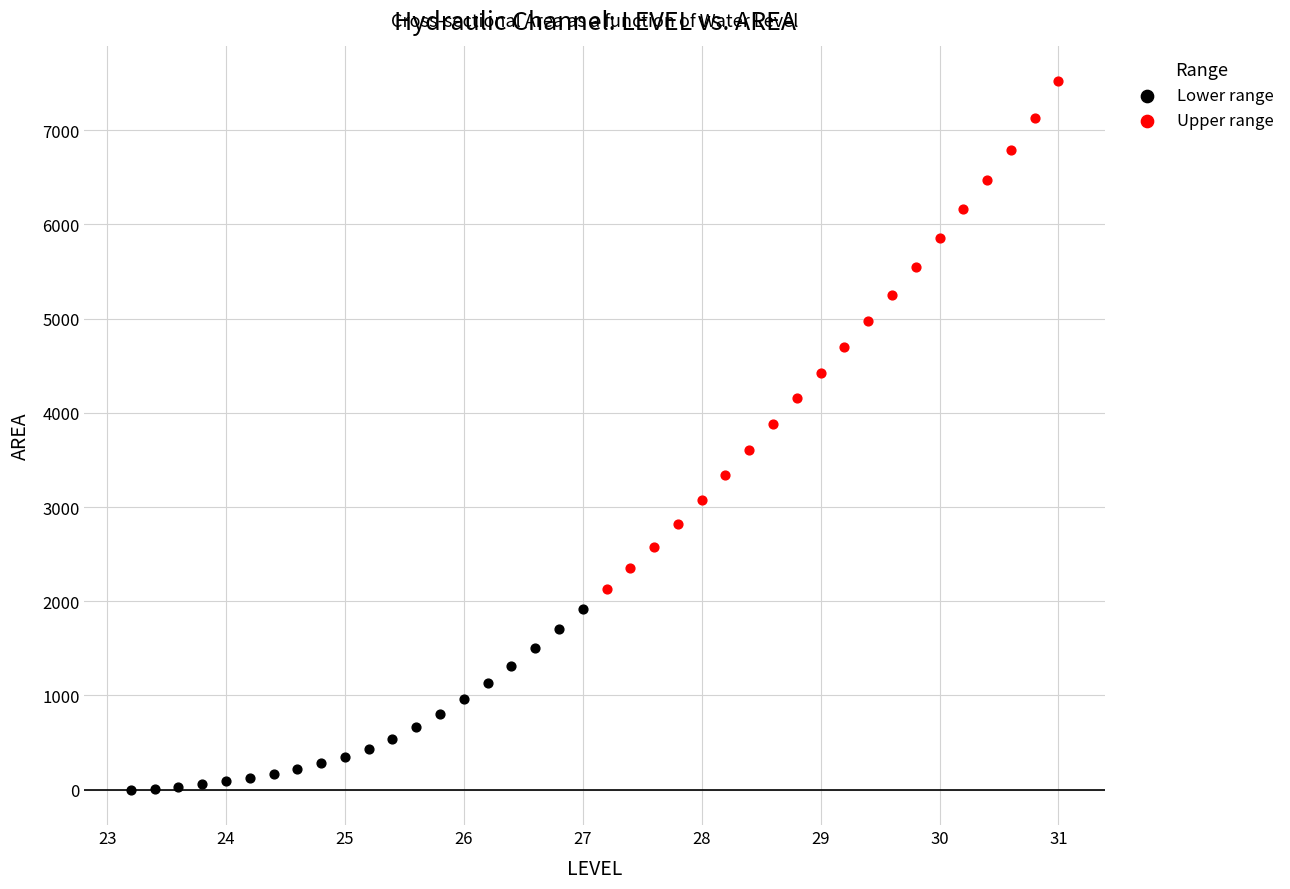

Which series has the widest spread of Y values?

Upper range